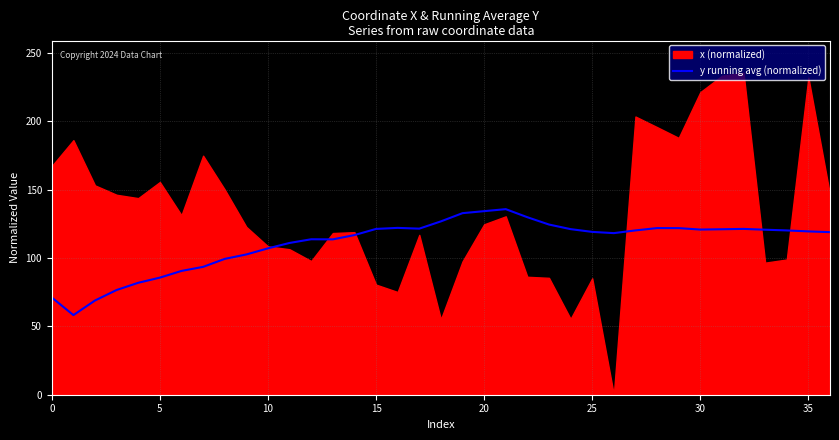

How many interior local valleys (lower than both neighbors) does the data have?

5